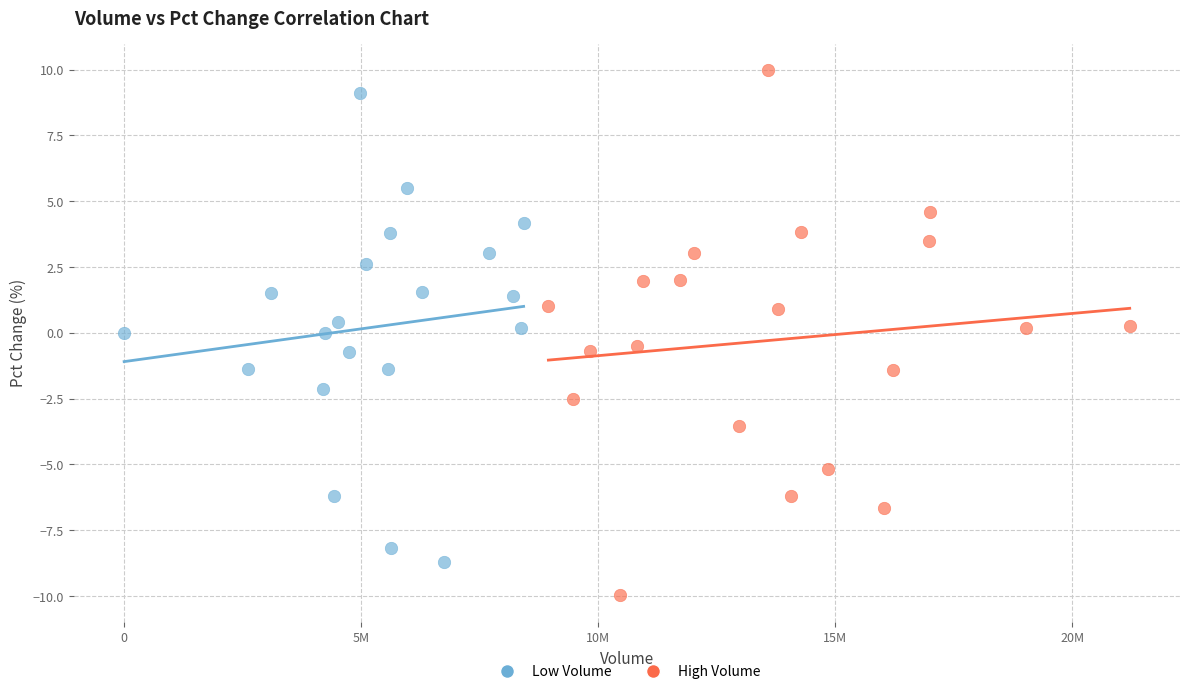

Which series contains the highest Y value?

High Volume